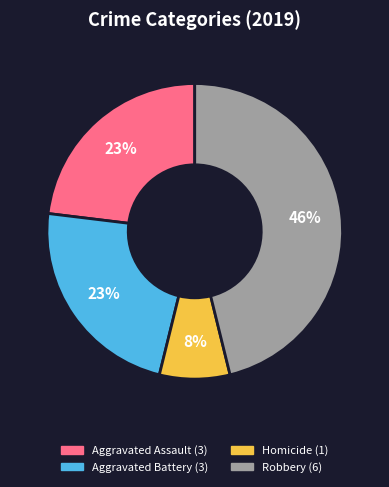

To the nearest percent, what is the difference between the largest and smallest slice percentages?

38%